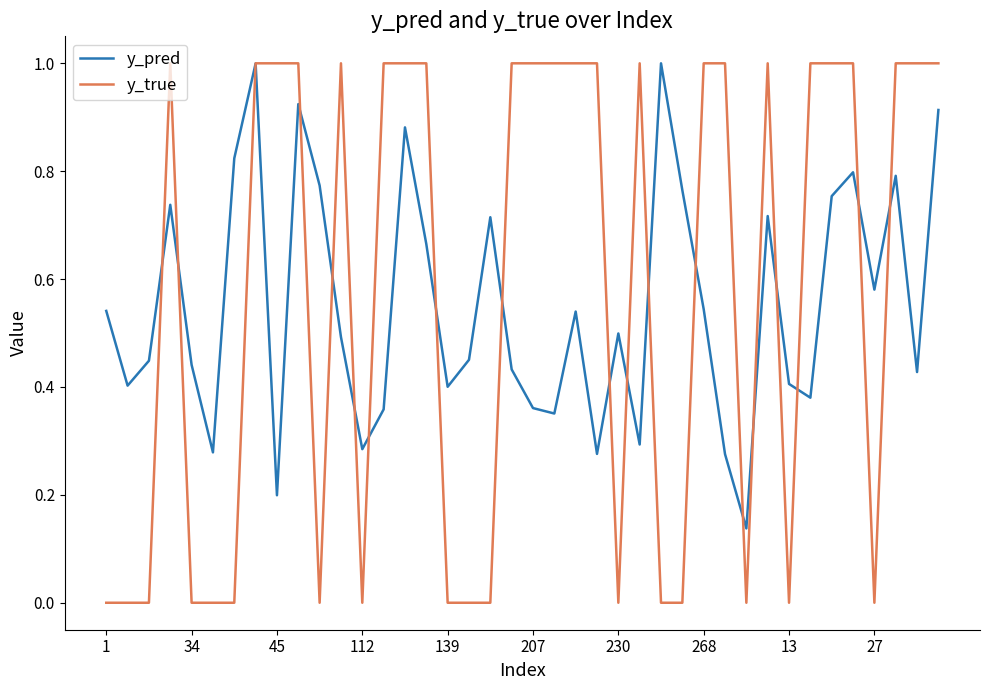

Which series has the largest range (max minus min)?

y_true